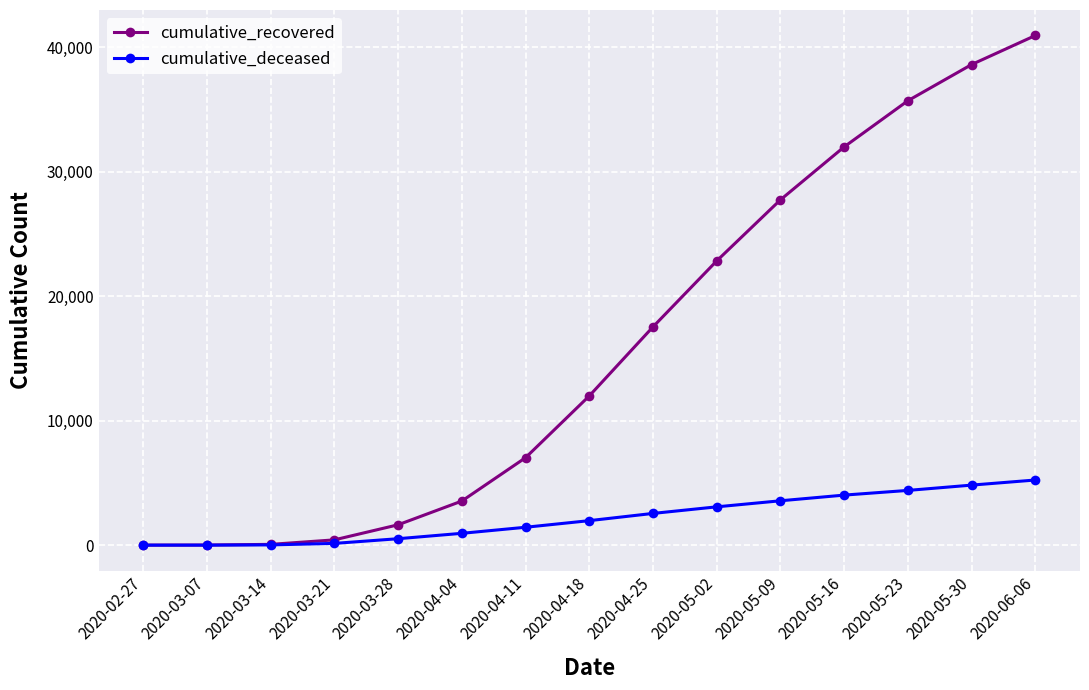

At which category is the sum across all series the highest?

2020-06-06